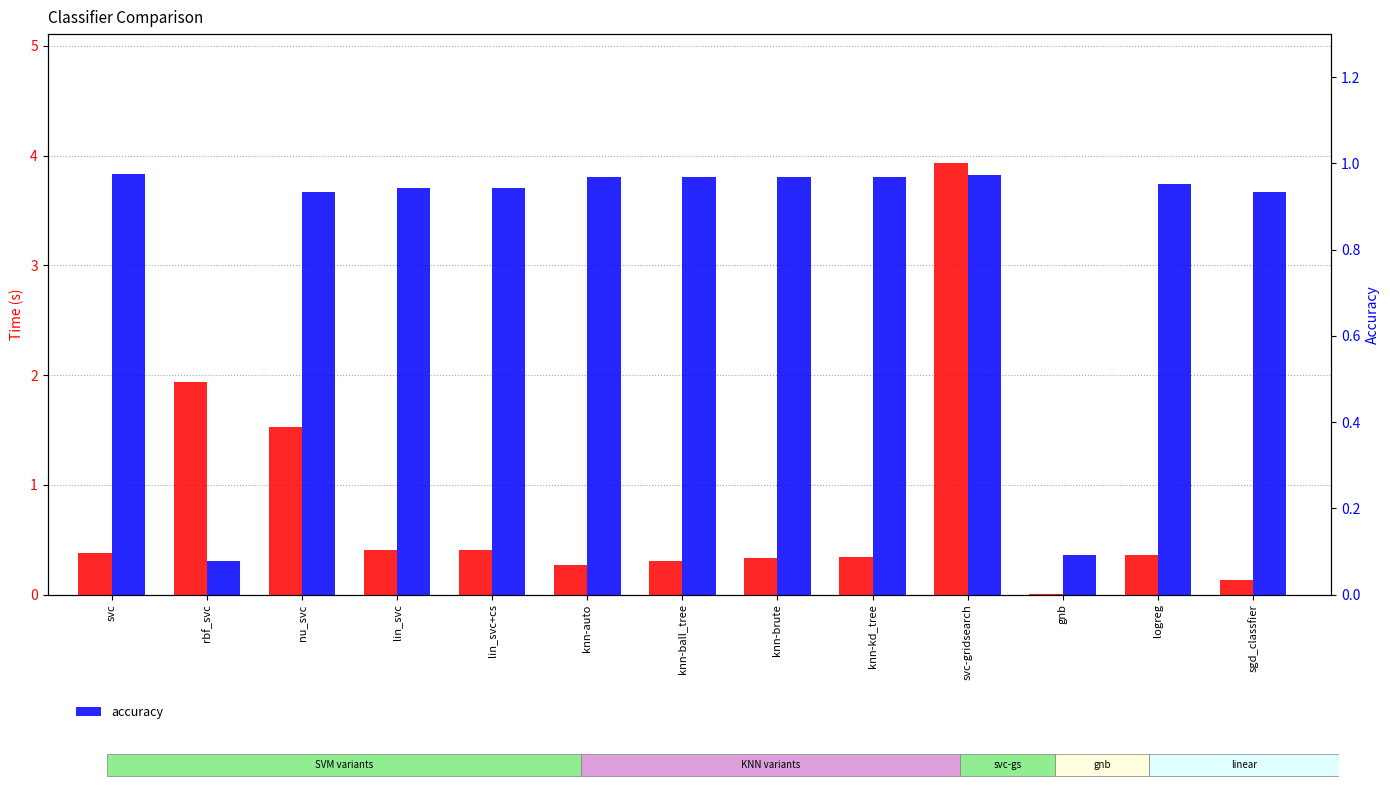

At logreg, list the series in order from smallest to largest.

time, accuracy